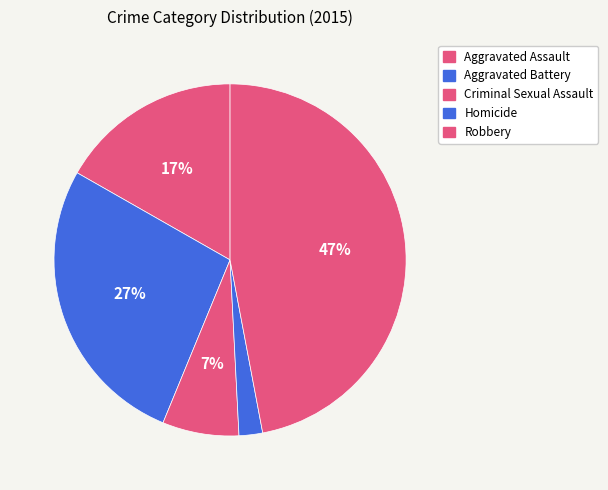

How many slices are in this pie chart?

5